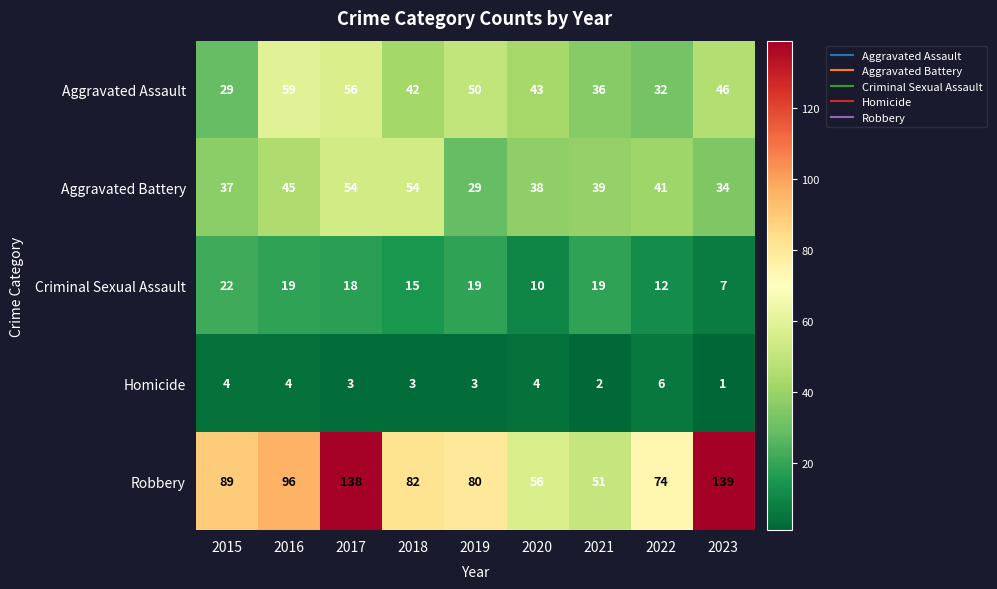

What is the difference between the highest and lowest values at 2018?

79